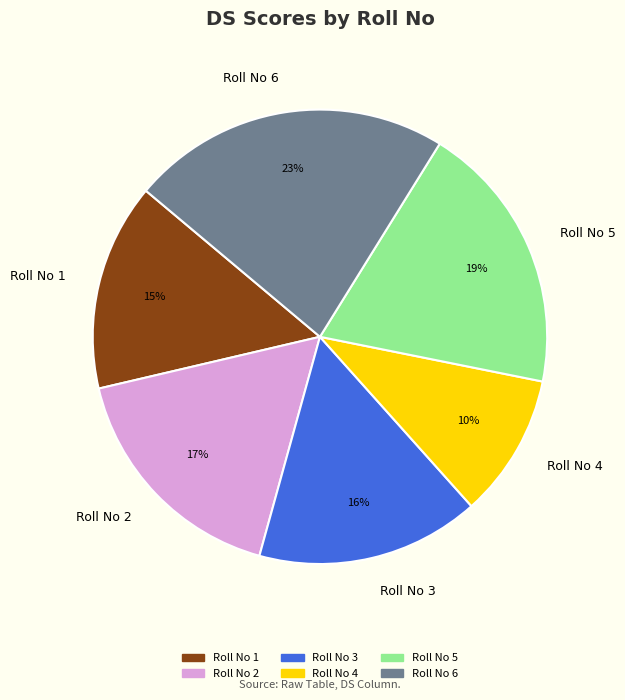

Count the number of slices in the pie.

6